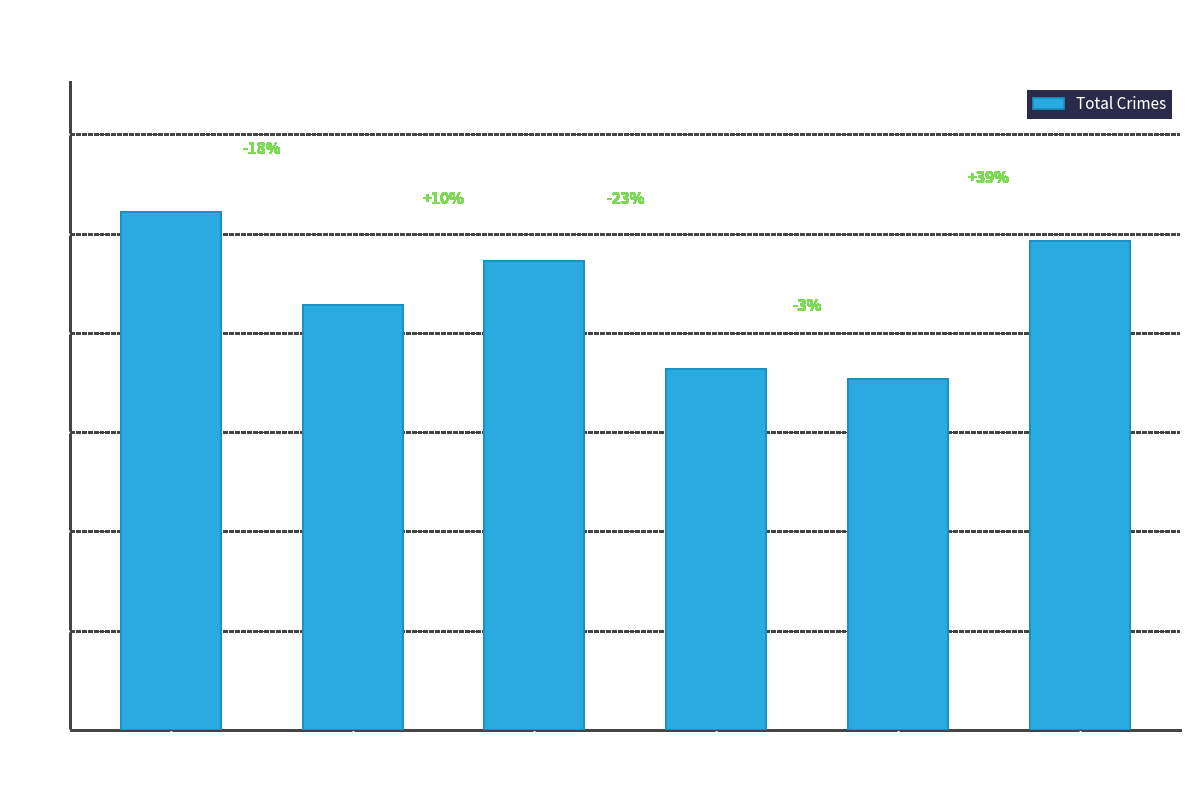

At which category does the chart reach its peak across all series?

2016